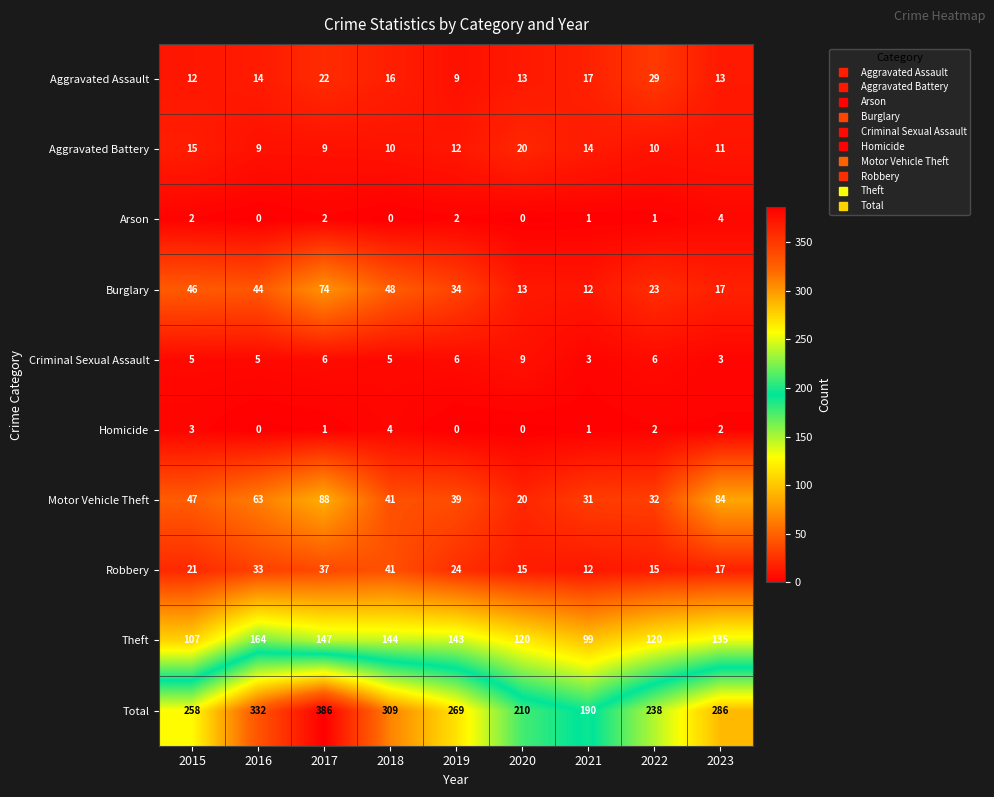

At which category is the sum across all series the highest?

2017